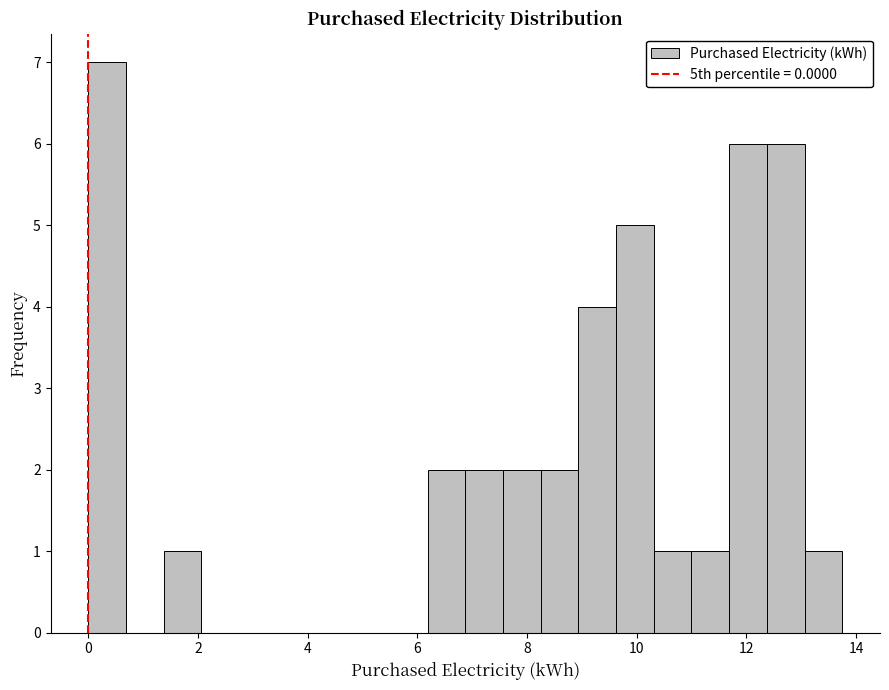

Around what value on the x-axis is the tallest bar? Give the approximate position of its centre, as read against the axis.

0.4